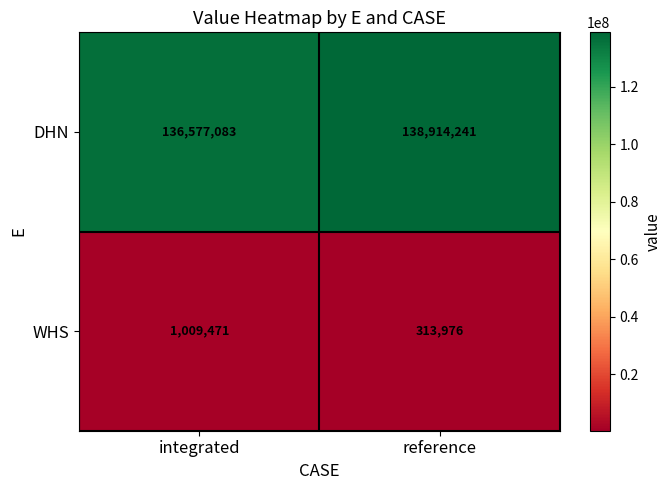

What is the average value of the WHS series?

661724